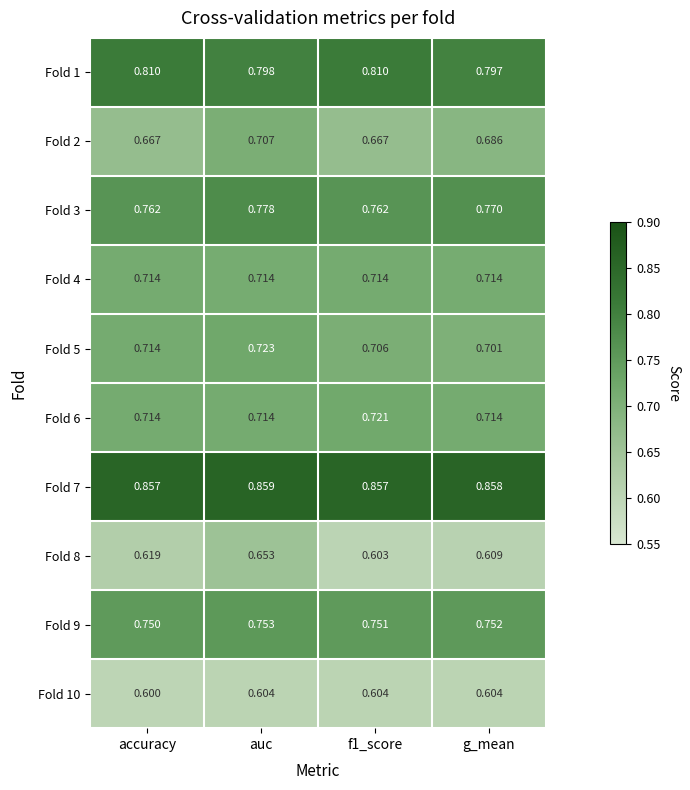

What is the total value across all series at g_mean?

7.2